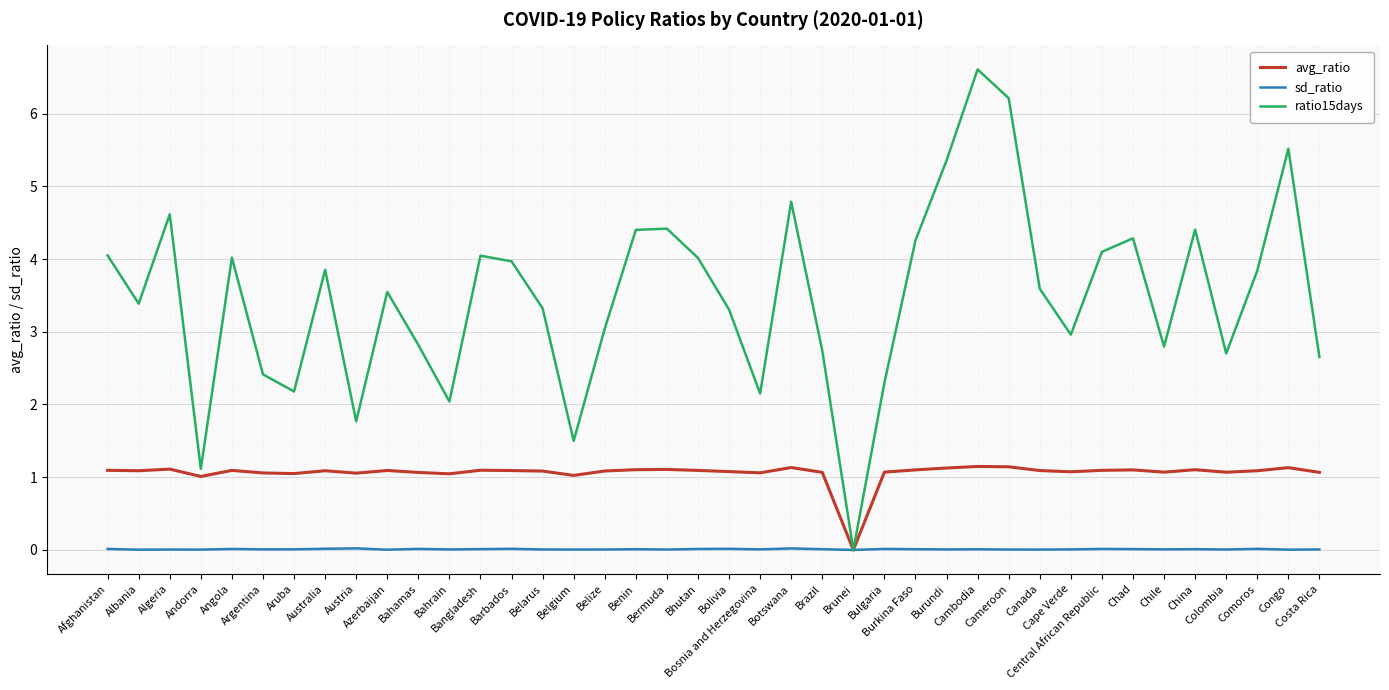

List the series in order of their overall mean, highest first.

ratio15days, avg_ratio, sd_ratio